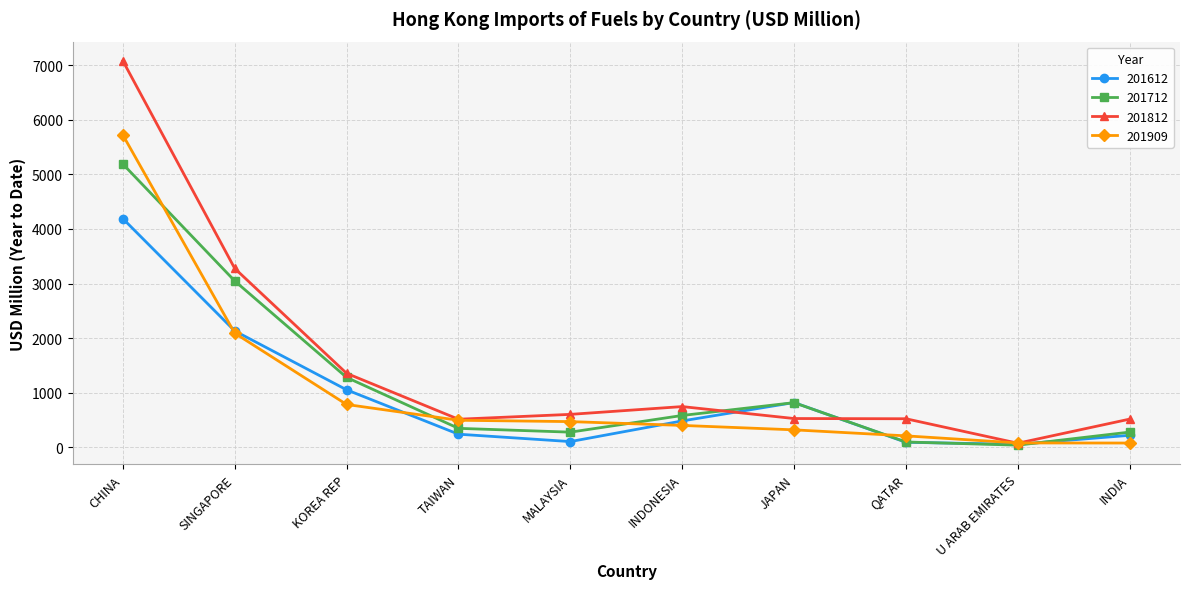

Which series has the largest range (max minus min)?

201812